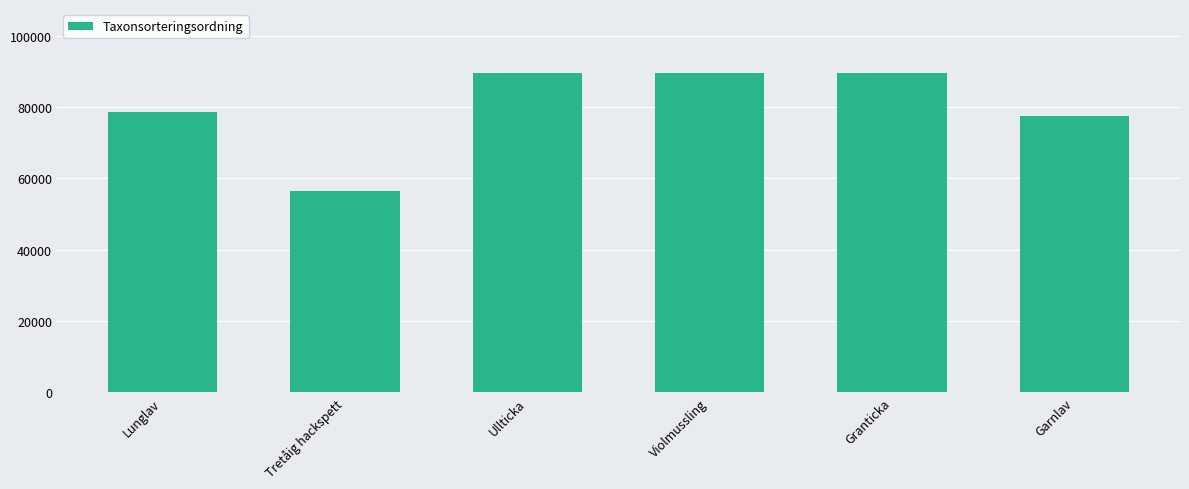

What is the ratio of the value at Ullticka to the value at Violmussling?

1.0